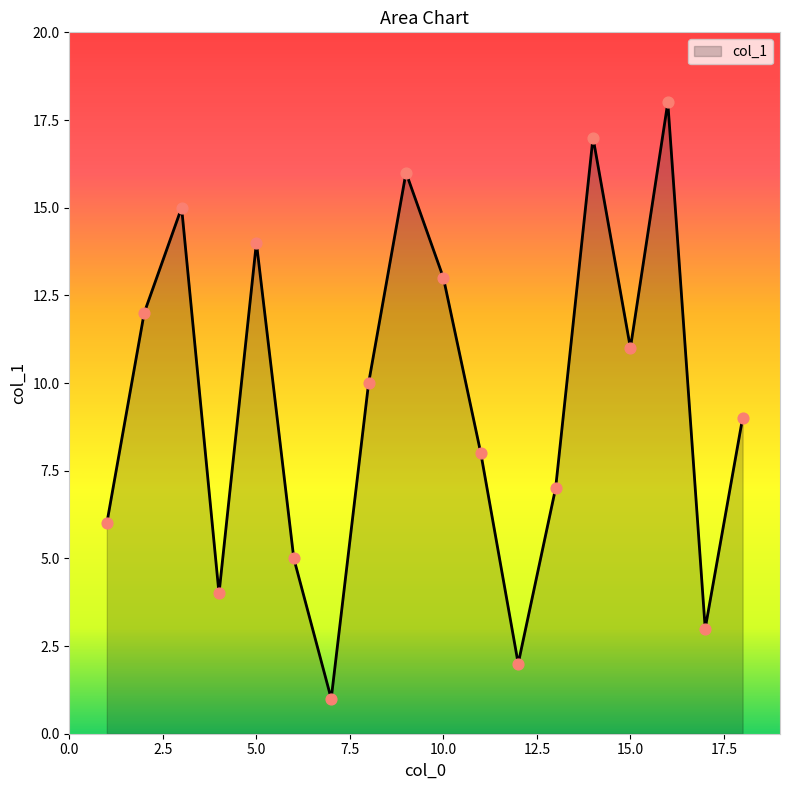

What is the difference between the maximum and minimum values?

17